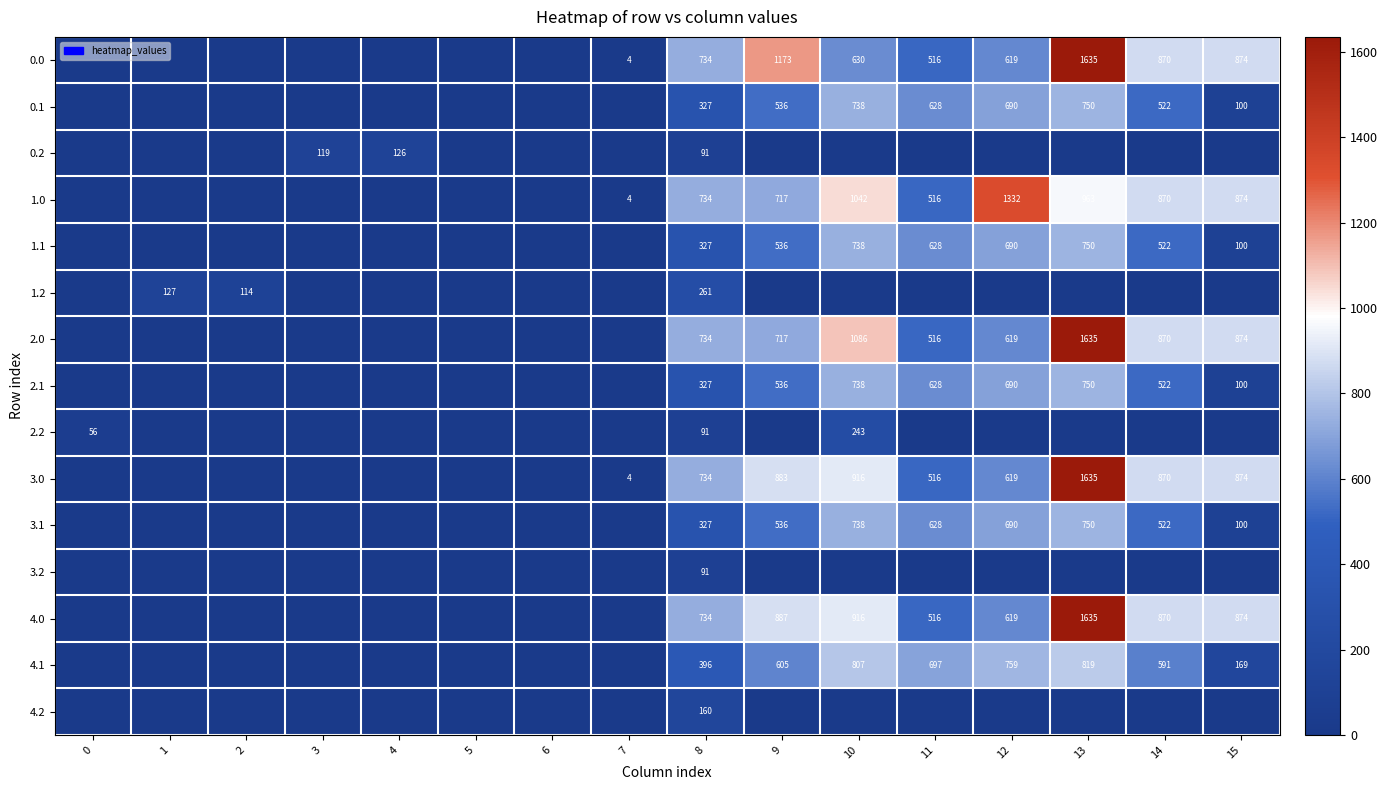

Is the value of 3.0 at 8 greater than the value of 1.0 at 11?

Yes